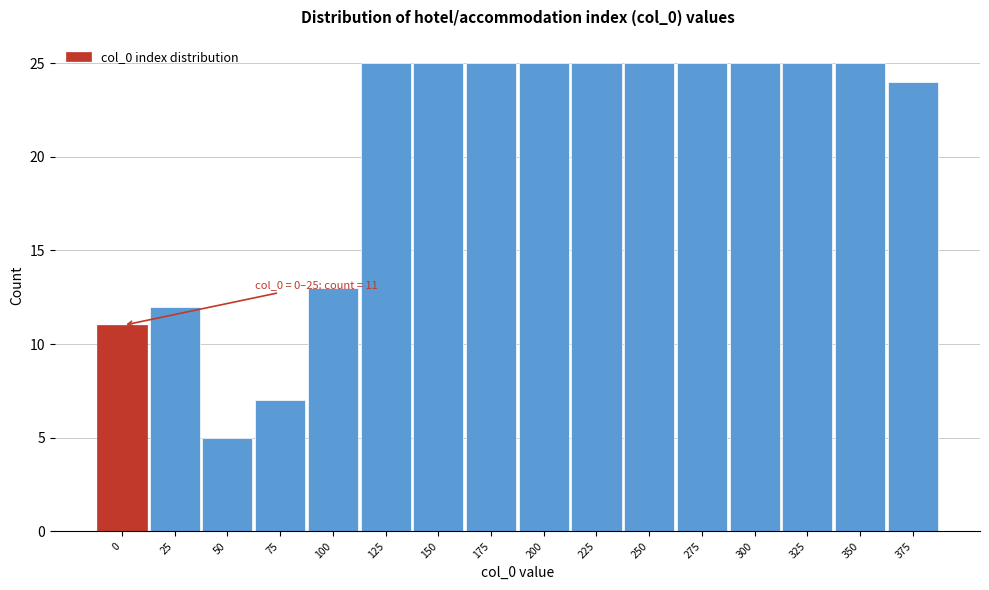

Reading left to right, what are all the values shown in this chart?

11	12	5	7	13	25	25	25	25	25	25	25	25	25	25	24